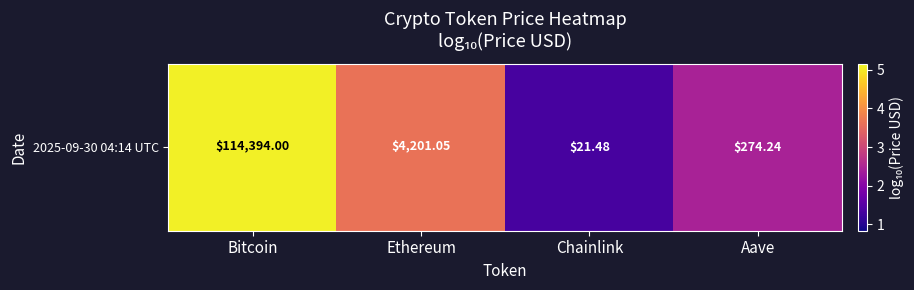

Which label corresponds to the largest value in the chart?

Bitcoin